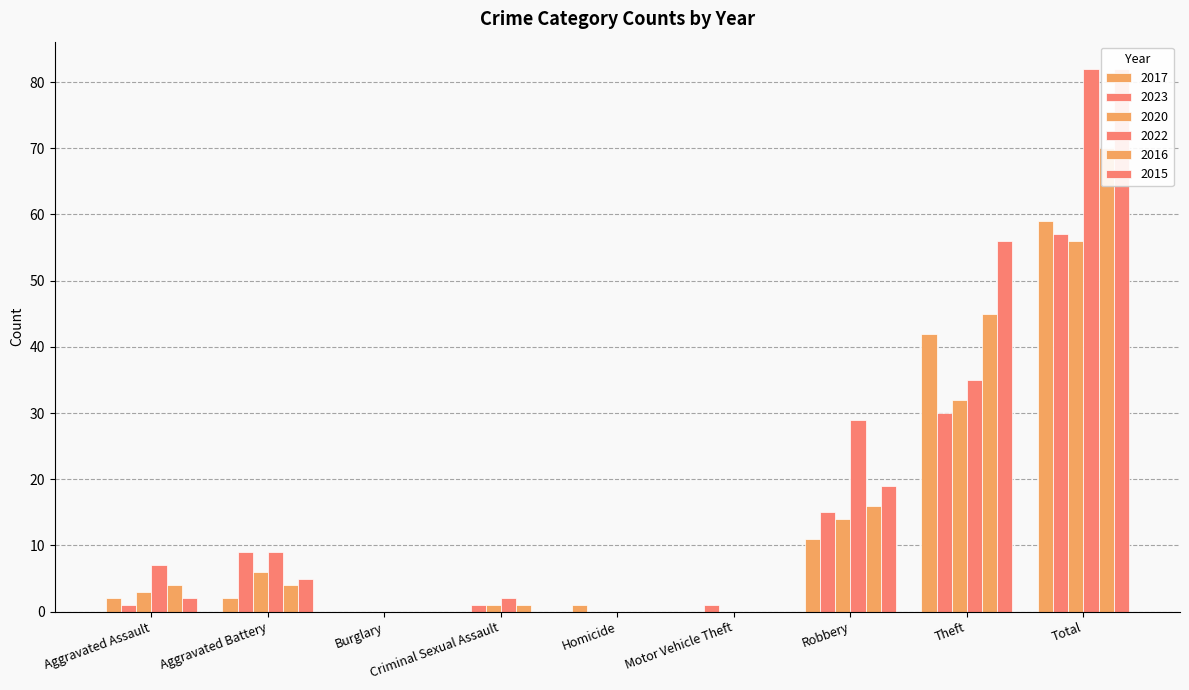

What are all the series names shown in the legend?

2017, 2023, 2020, 2022, 2016, 2015